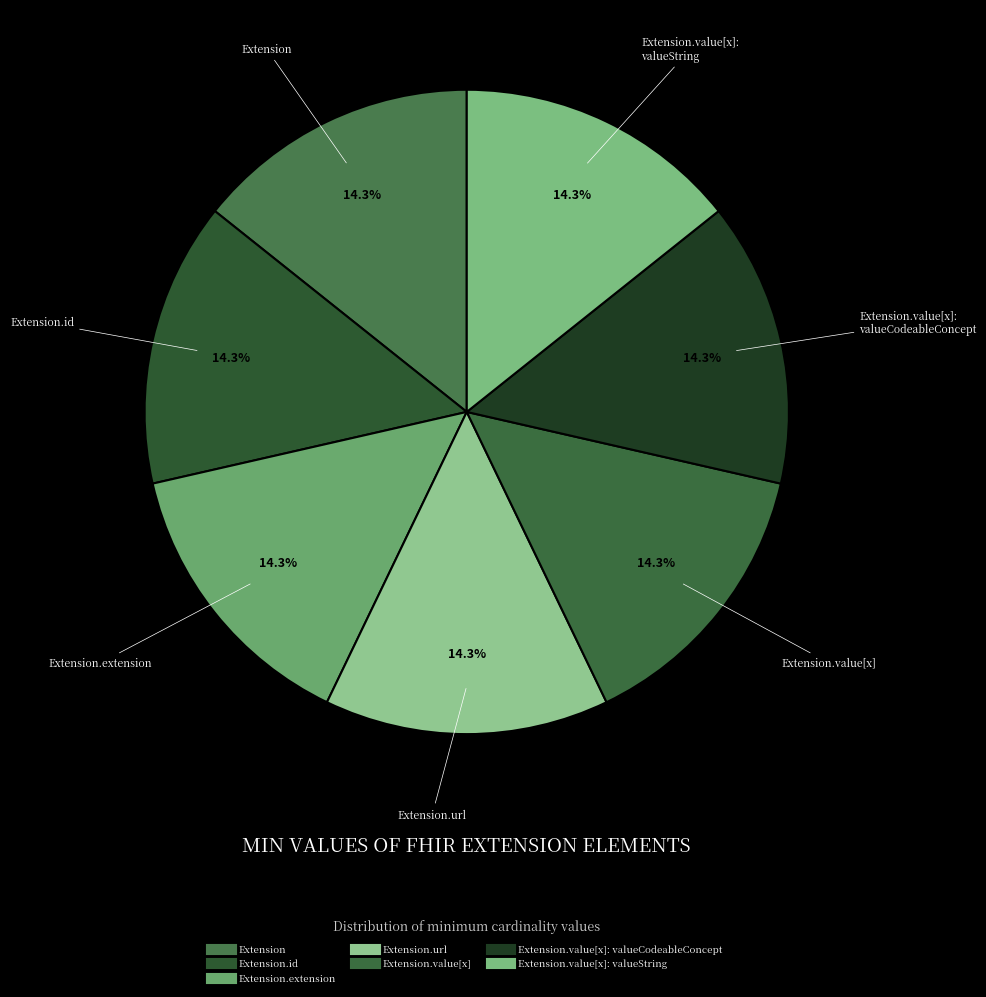

How many slices are in this pie chart?

7